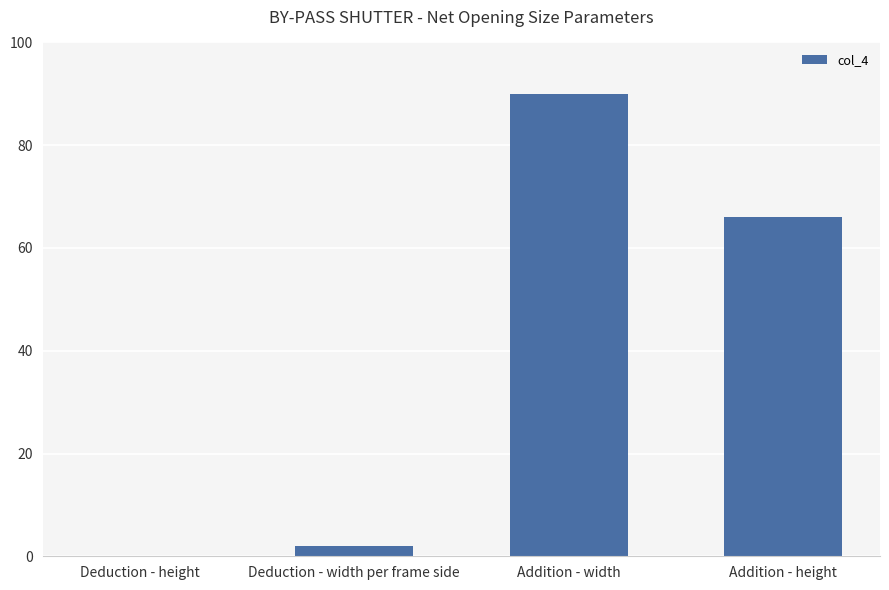

What is the difference between the values at Addition - width and Deduction - width per frame side?

88